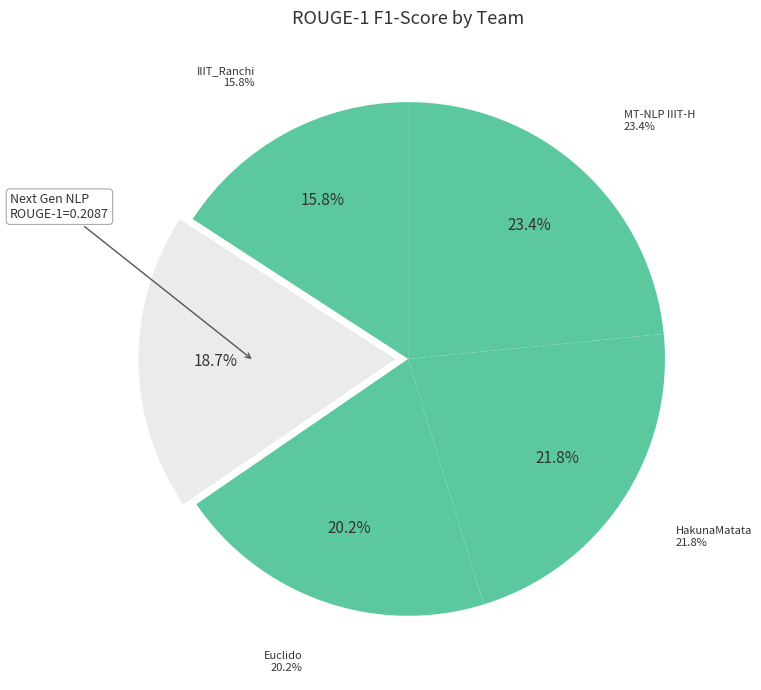

To the nearest percent, what is the difference between the Next Gen NLP and Euclido slice percentages?

1%